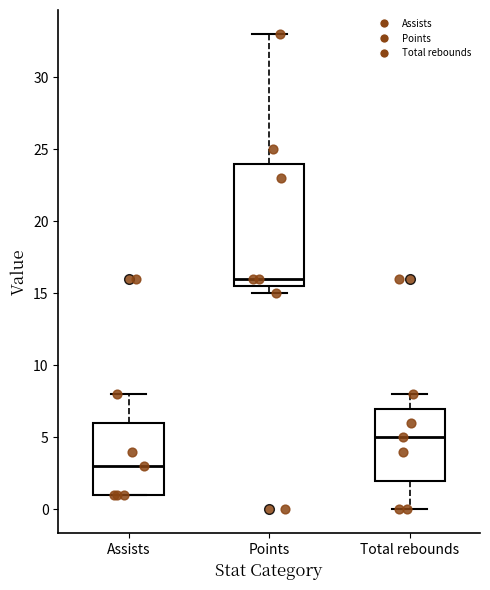

Comparing the boxes themselves (not the whiskers), which one is the tallest?

Points